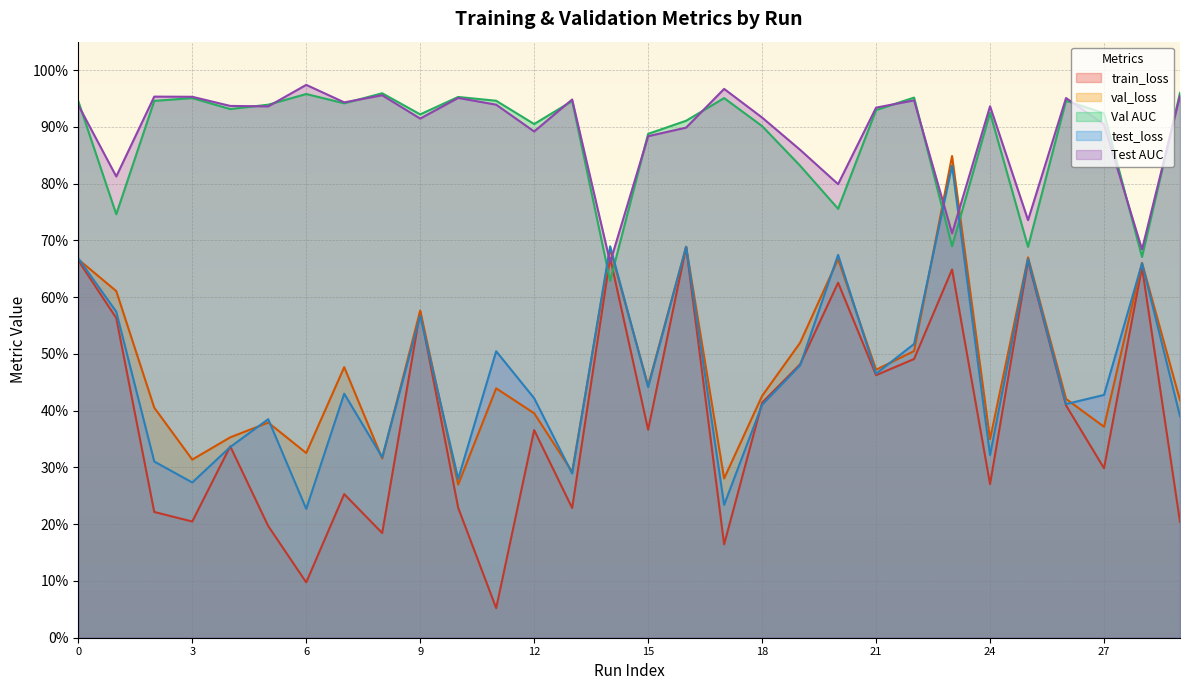

What is the maximum value for Val AUC?

1.0